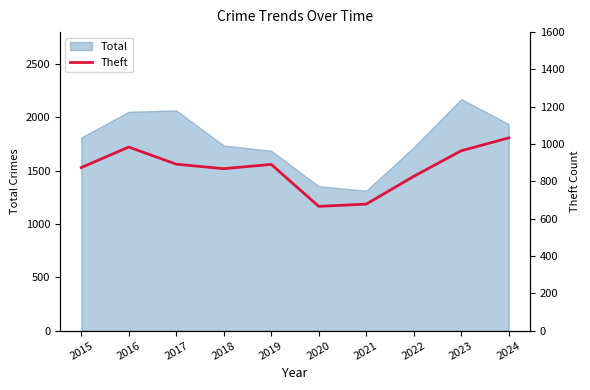

What is the difference between the maximum and minimum values?

367